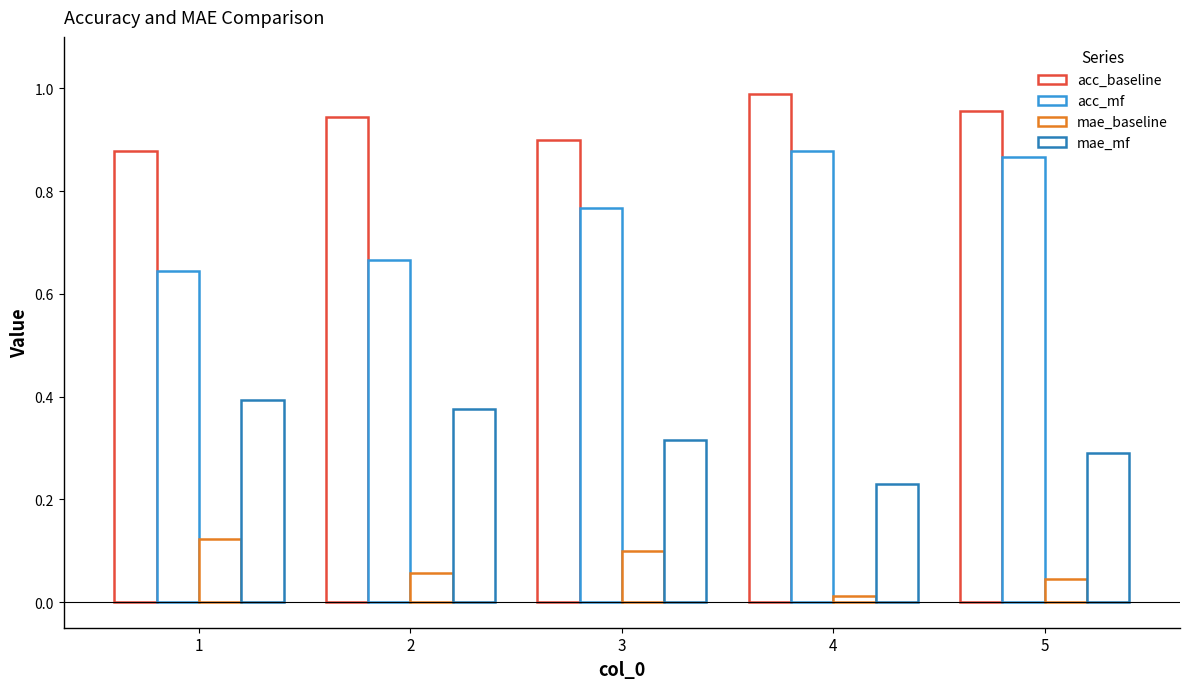

How many bars are there in each group?

4